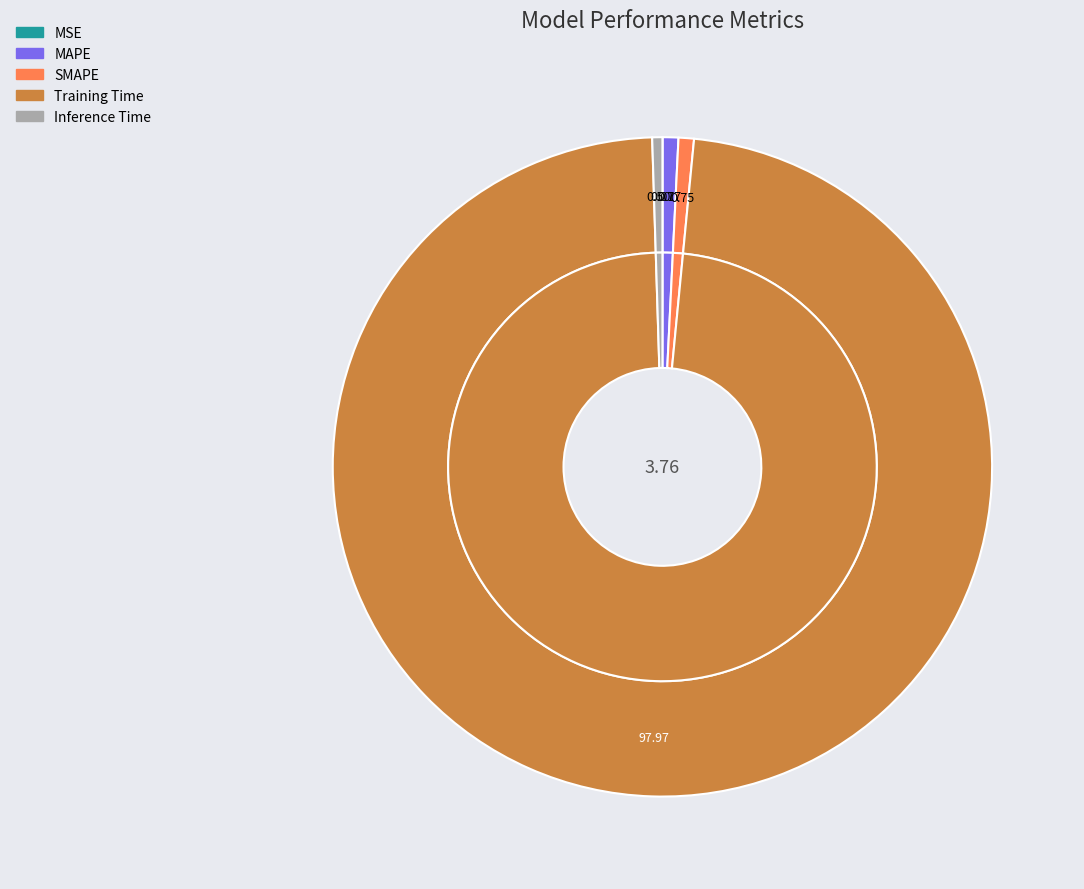

How many segments does this pie chart have?

5